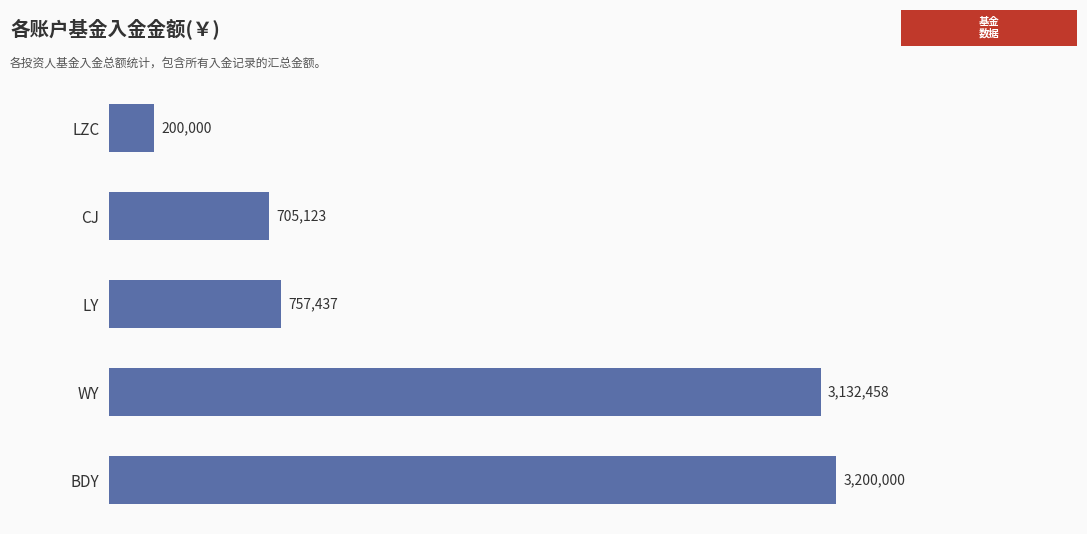

At which category does the chart reach its minimum across all series?

LZC